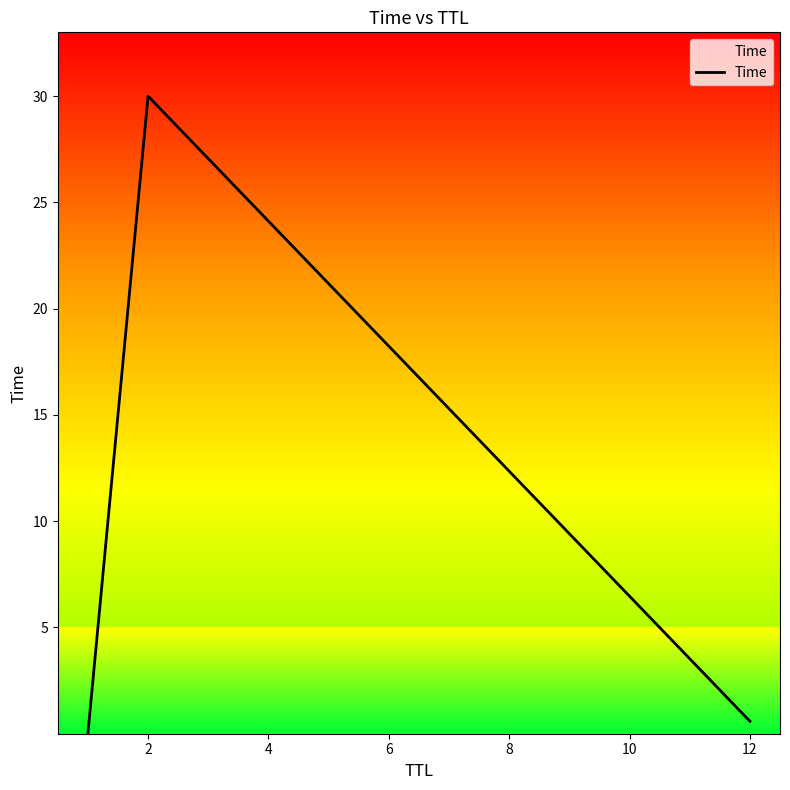

What is the average value?

10.2